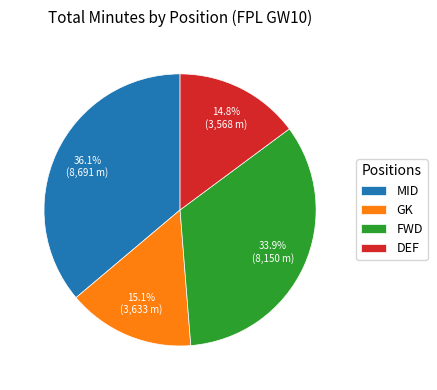

Does FWD represent more than half of the total?

No